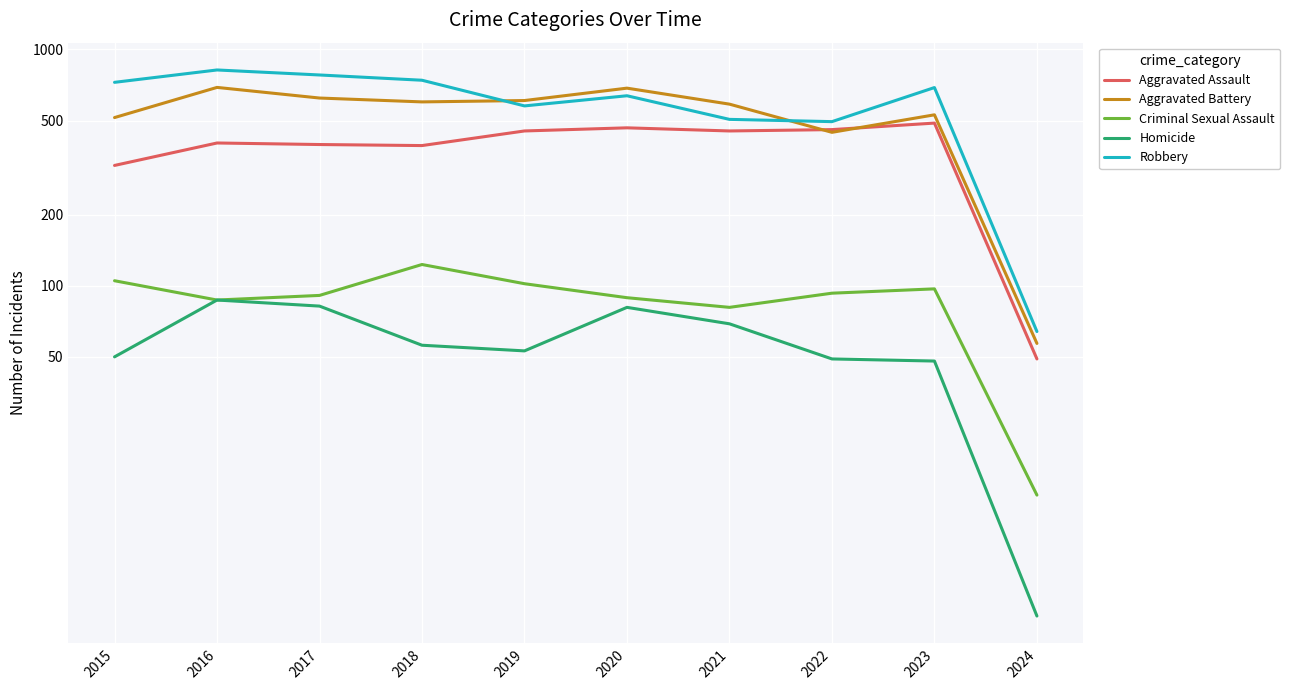

The value of Aggravated Battery at 2023 is 529. True or false?

True